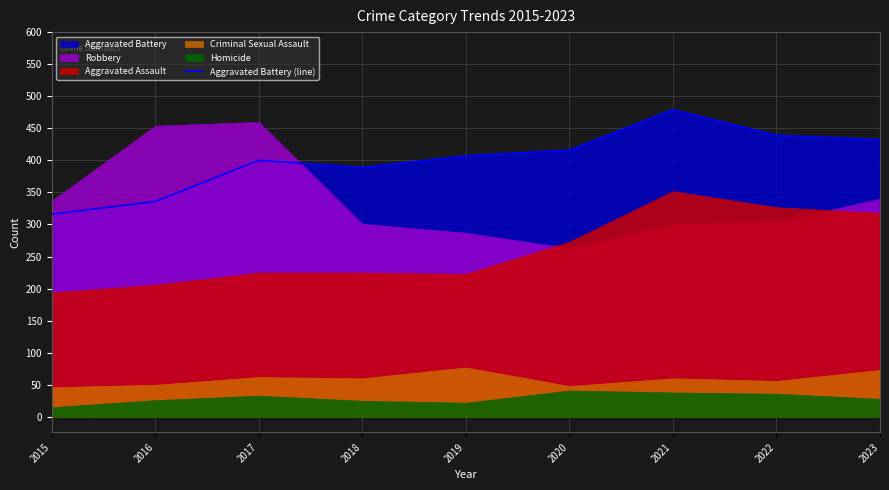

Reading left to right, what are all the values shown in this chart?

2015=316	2016=336	2017=400	2018=389	2019=407	2020=416	2021=479	2022=439	2023=432